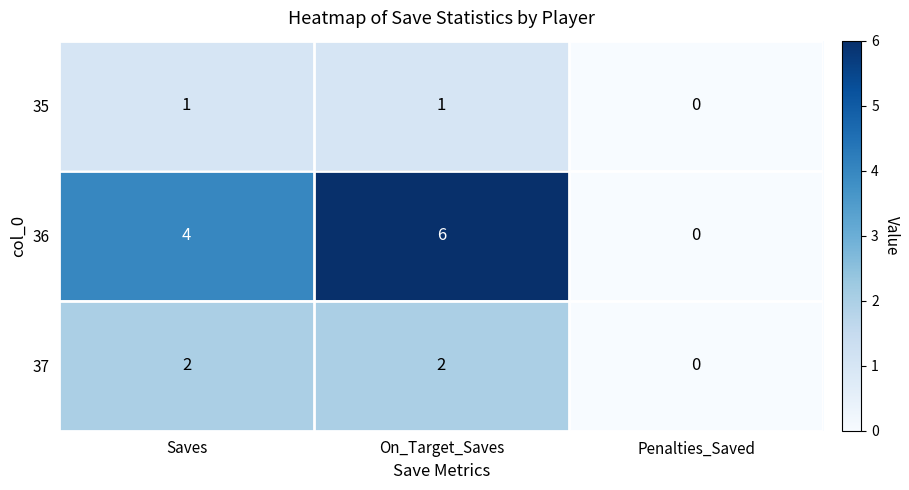

How many values in 35 are above zero?

2